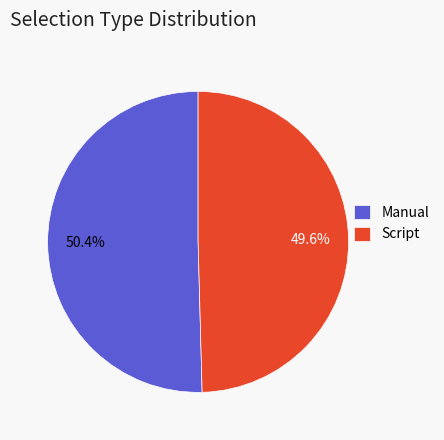

The Manual slice represents 36% of the pie. True or false?

False